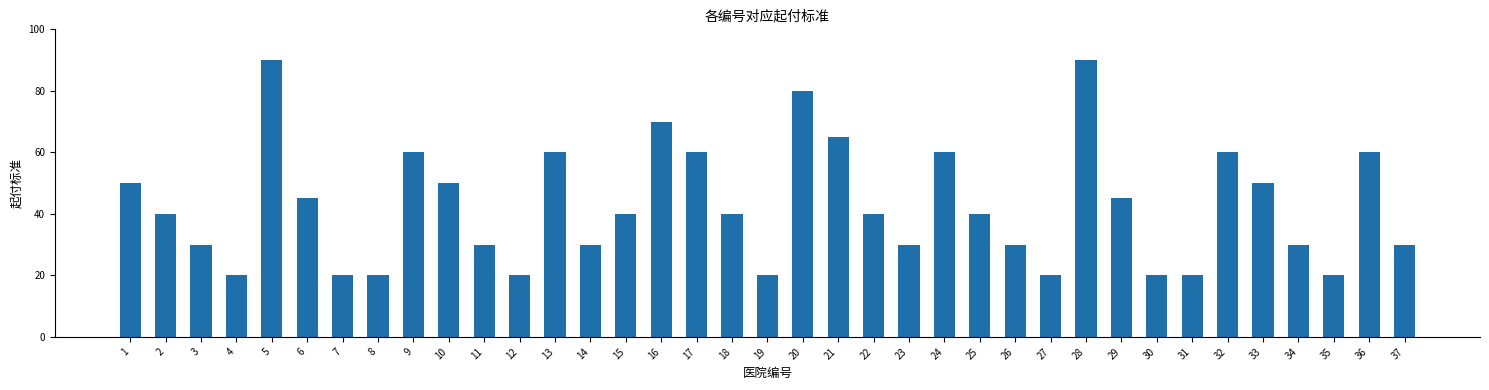

What is the change in value from 3 to 30?

-10